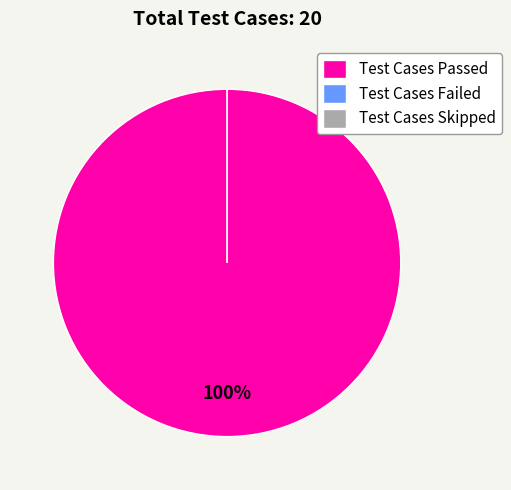

What is the smallest slice in the pie chart?

Test Cases Failed